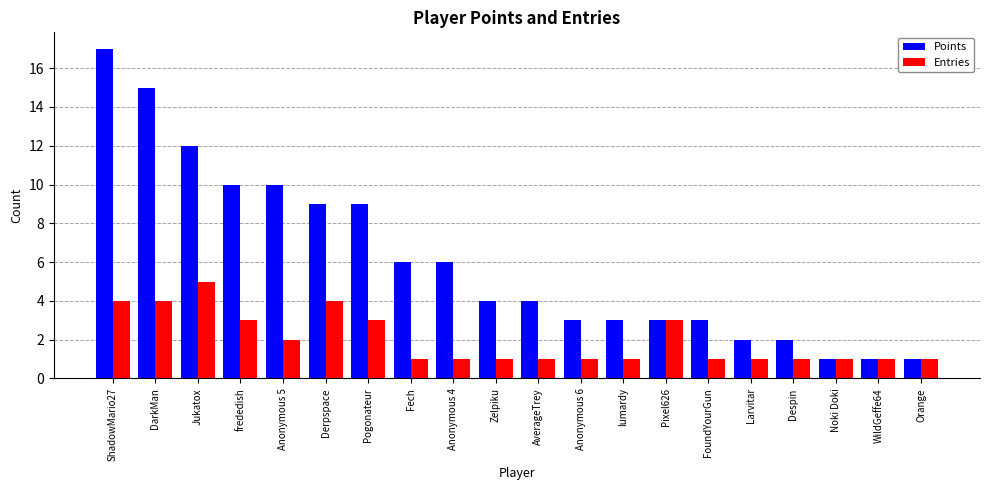

True or false: Entries has a value of 2 at FoundYourGun.

False